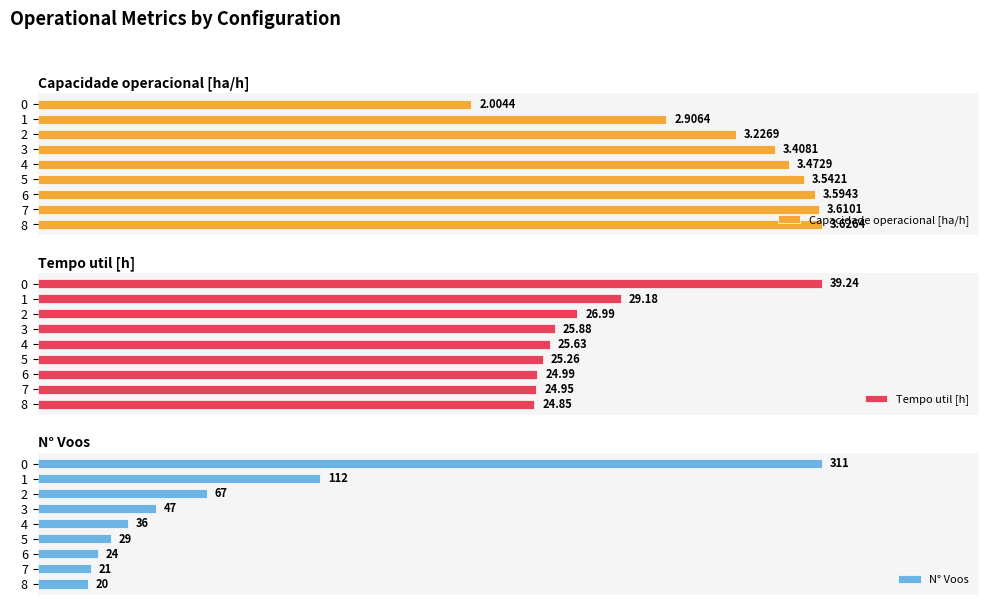

What are all the series names shown in the legend?

Capacidade operacional [ha/h], Tempo util [h], N° Voos